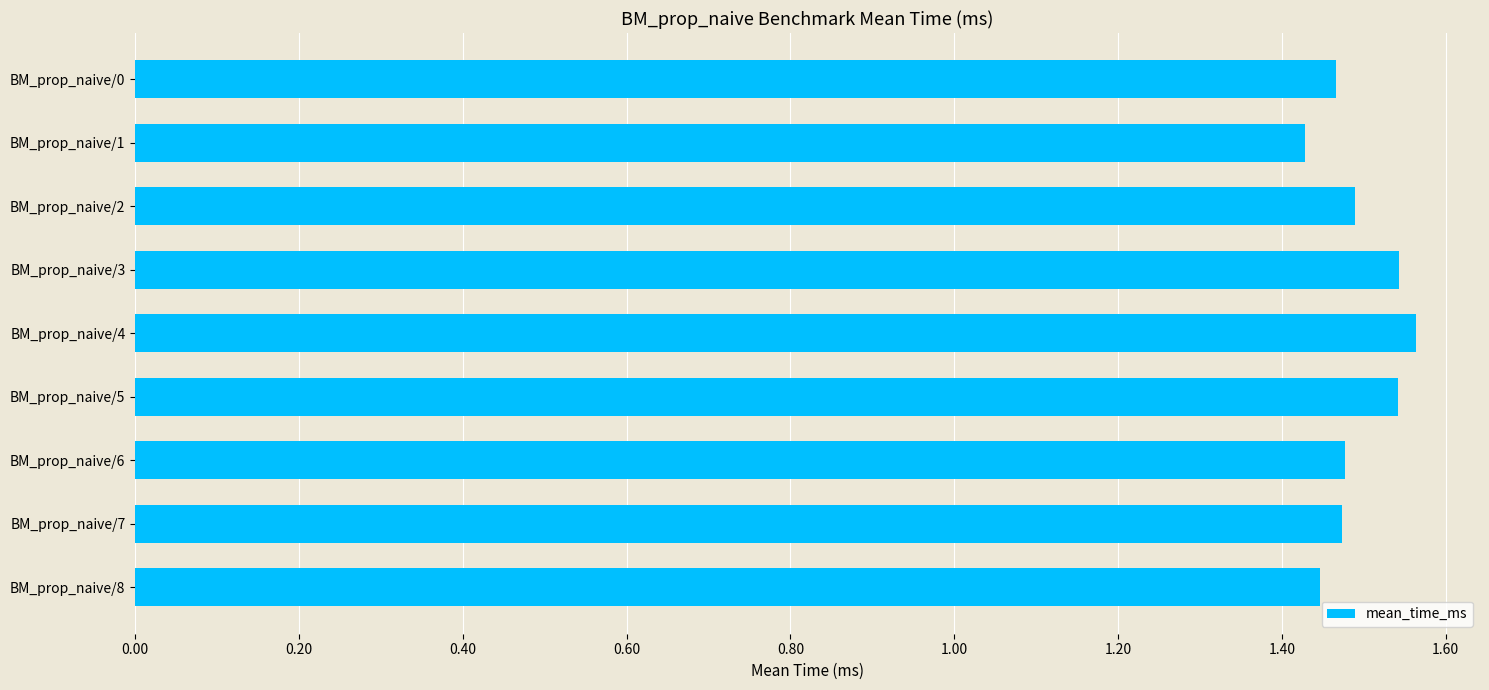

True or false: the data shows 2.4 at BM_prop_naive/3.

False